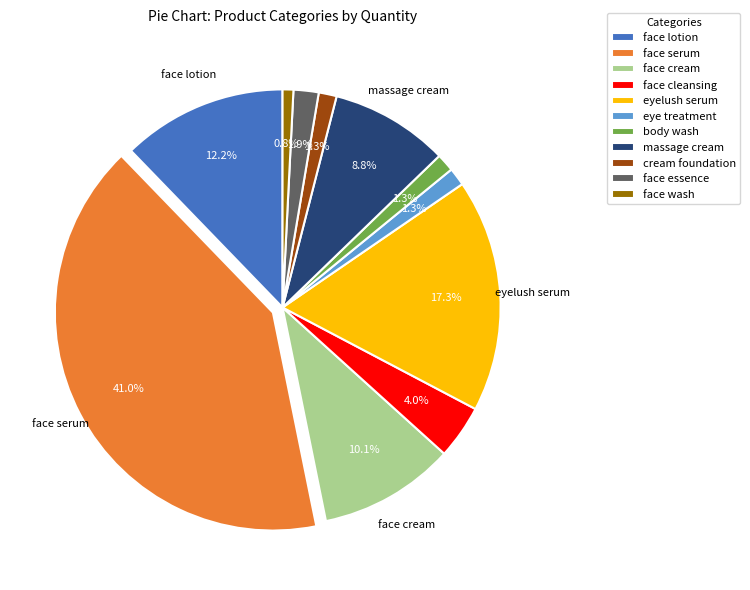

Which has a higher value, face serum or eye treatment?

face serum